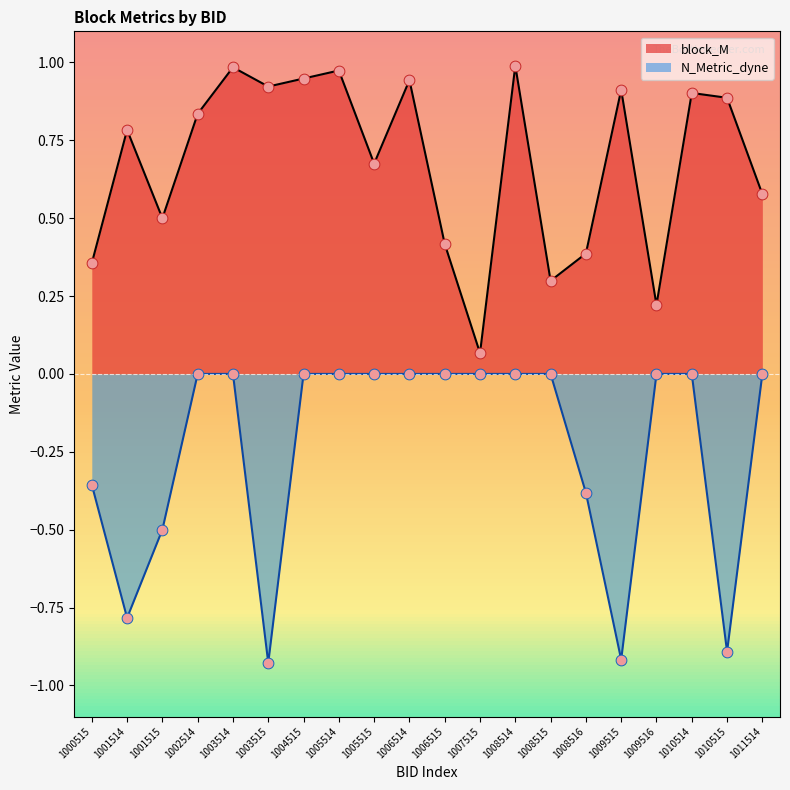

Which series has the largest total across all categories?

block_M